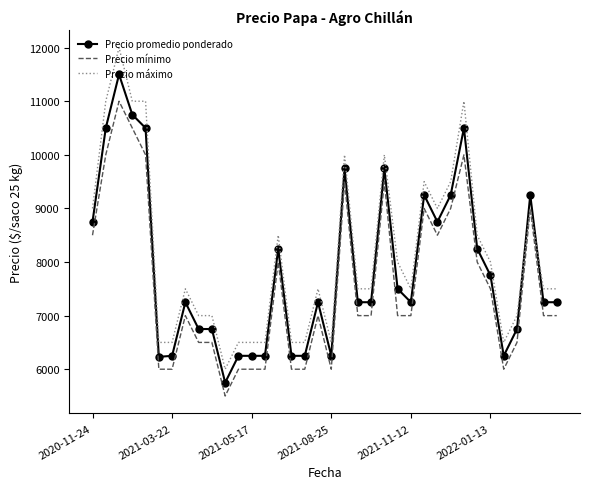

What is the average value of the Precio máximo series?

8139